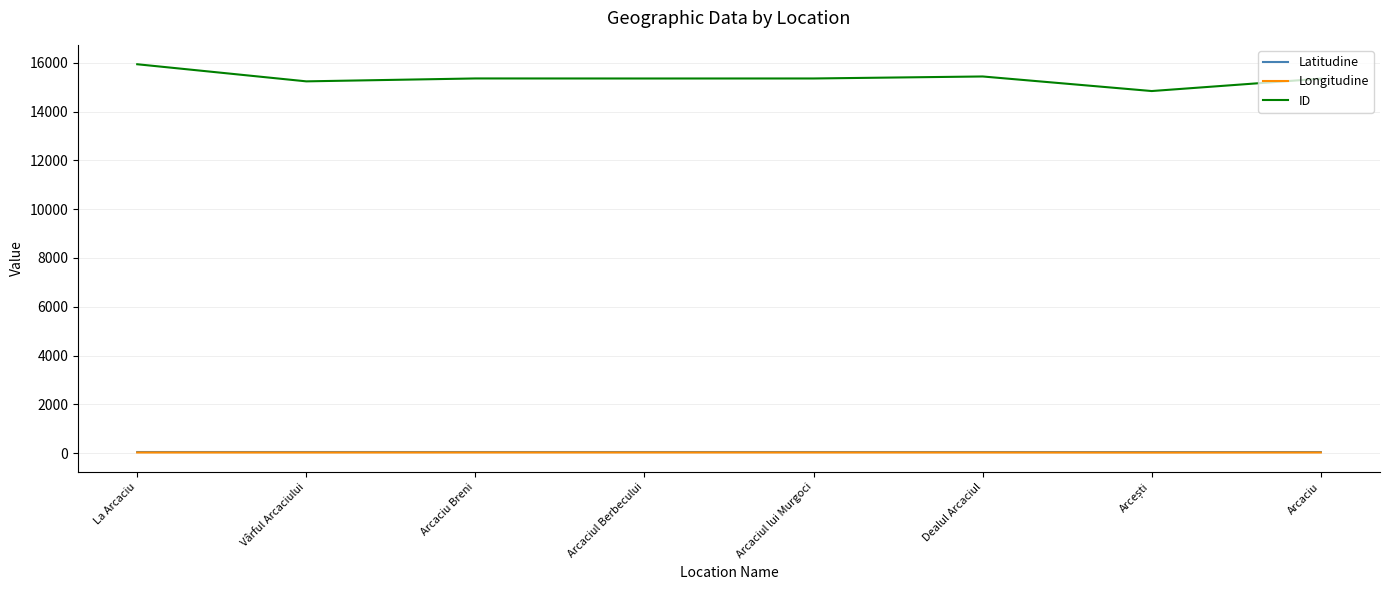

Is the value of Latitudine at Vârful Arcaciului greater than the value of ID at Dealul Arcaciul?

No